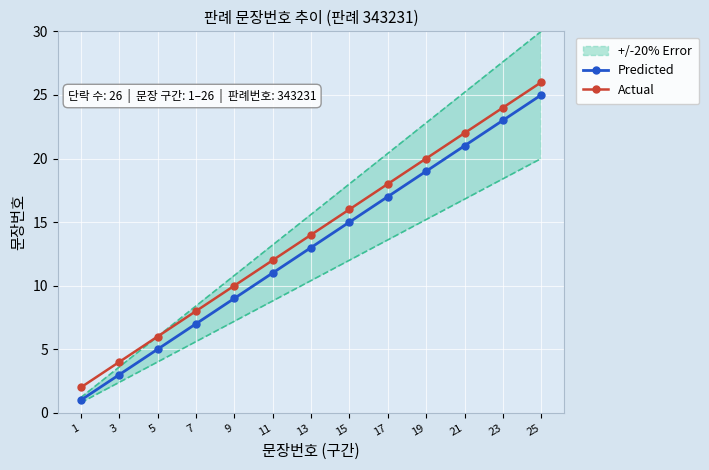

Between 11 and 19, which series saw the biggest shift?

Predicted